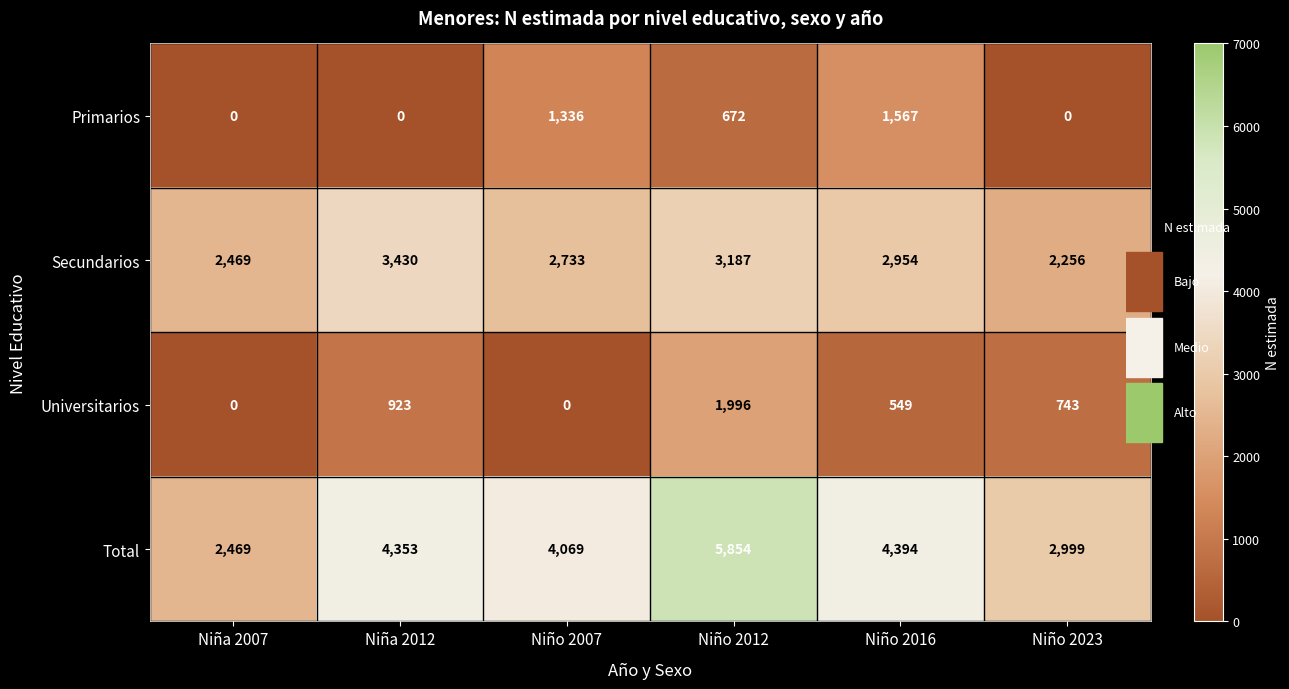

Which series has the largest total across all categories?

Total